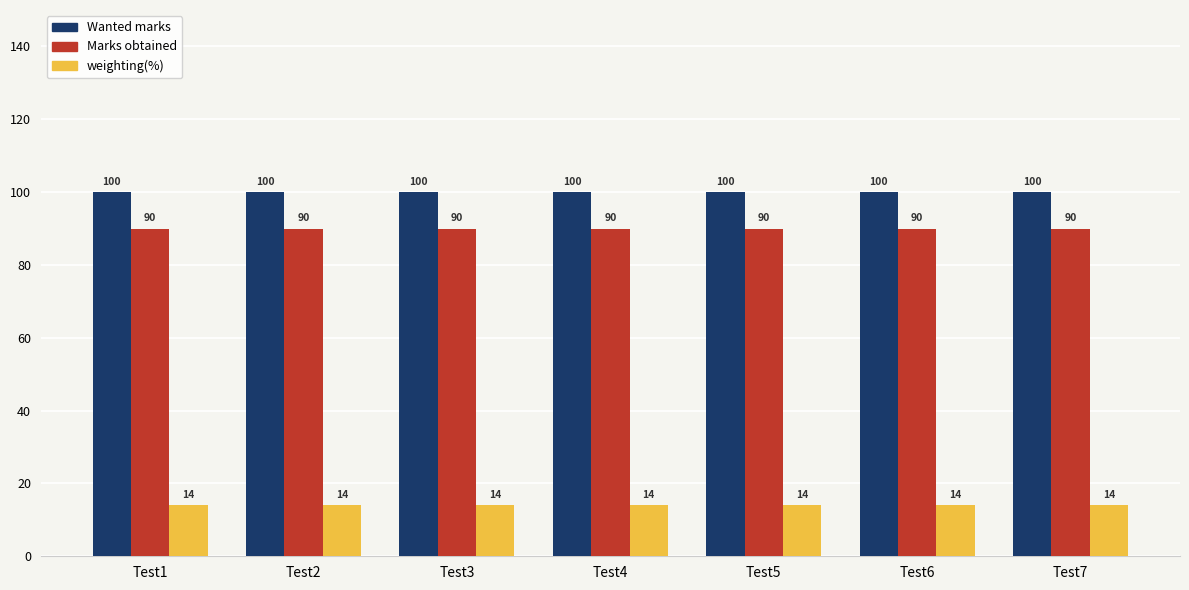

What is the highest value of the weighting(%) series?

14